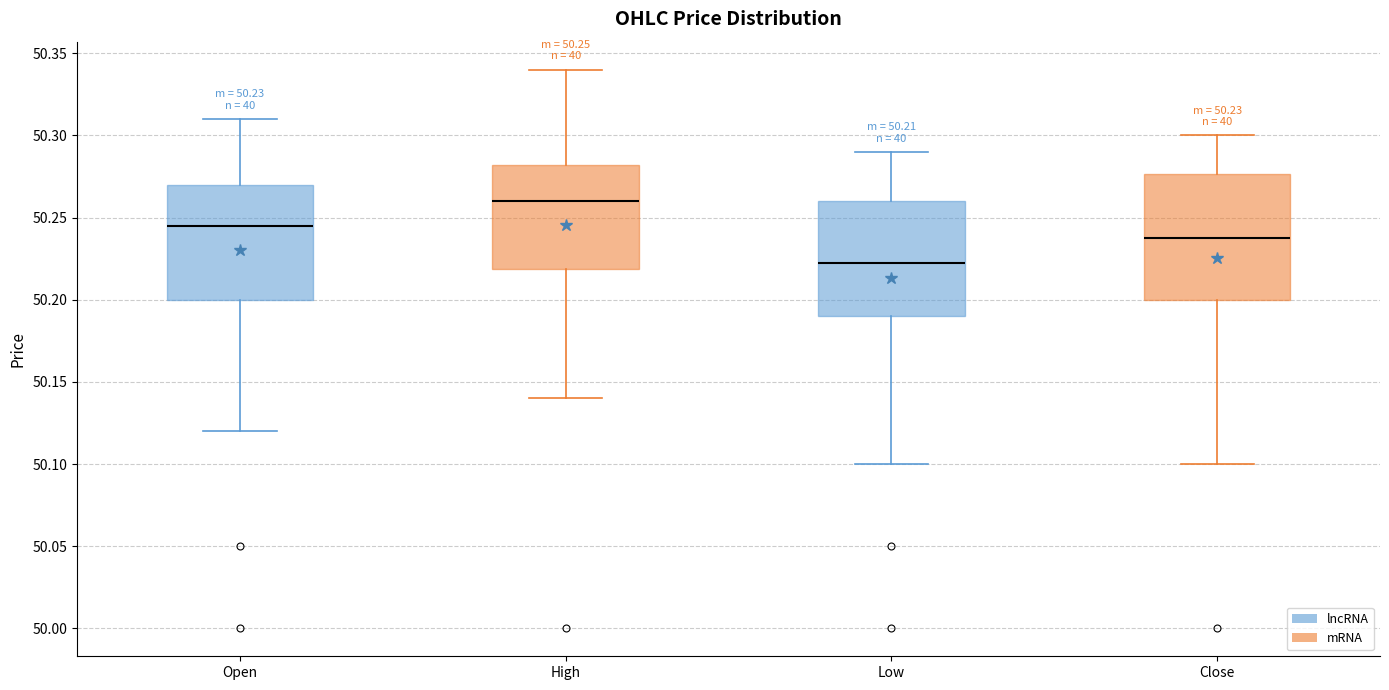

Which box's median line is the highest?

High